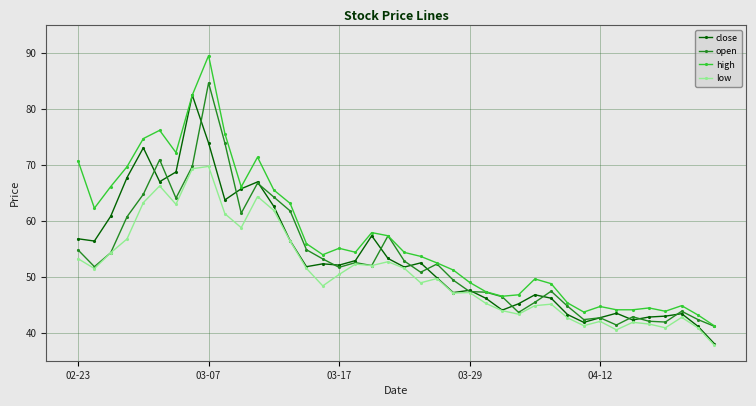

What is the value of the close point at the 19th from the left?

57.4